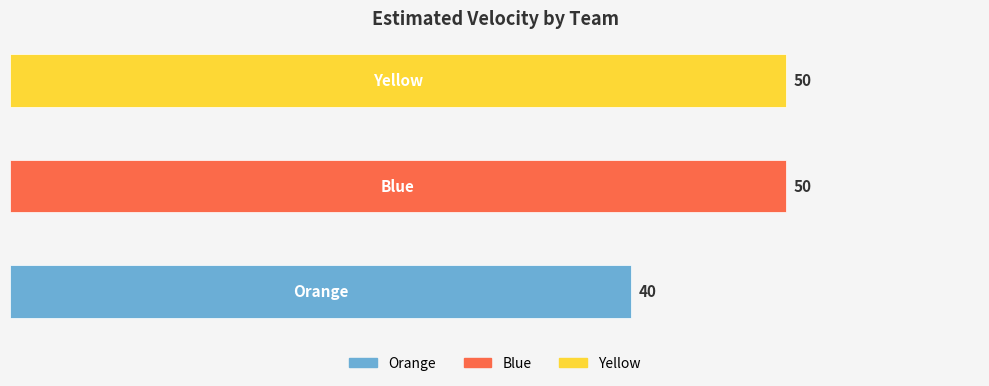

What is the average value?

47